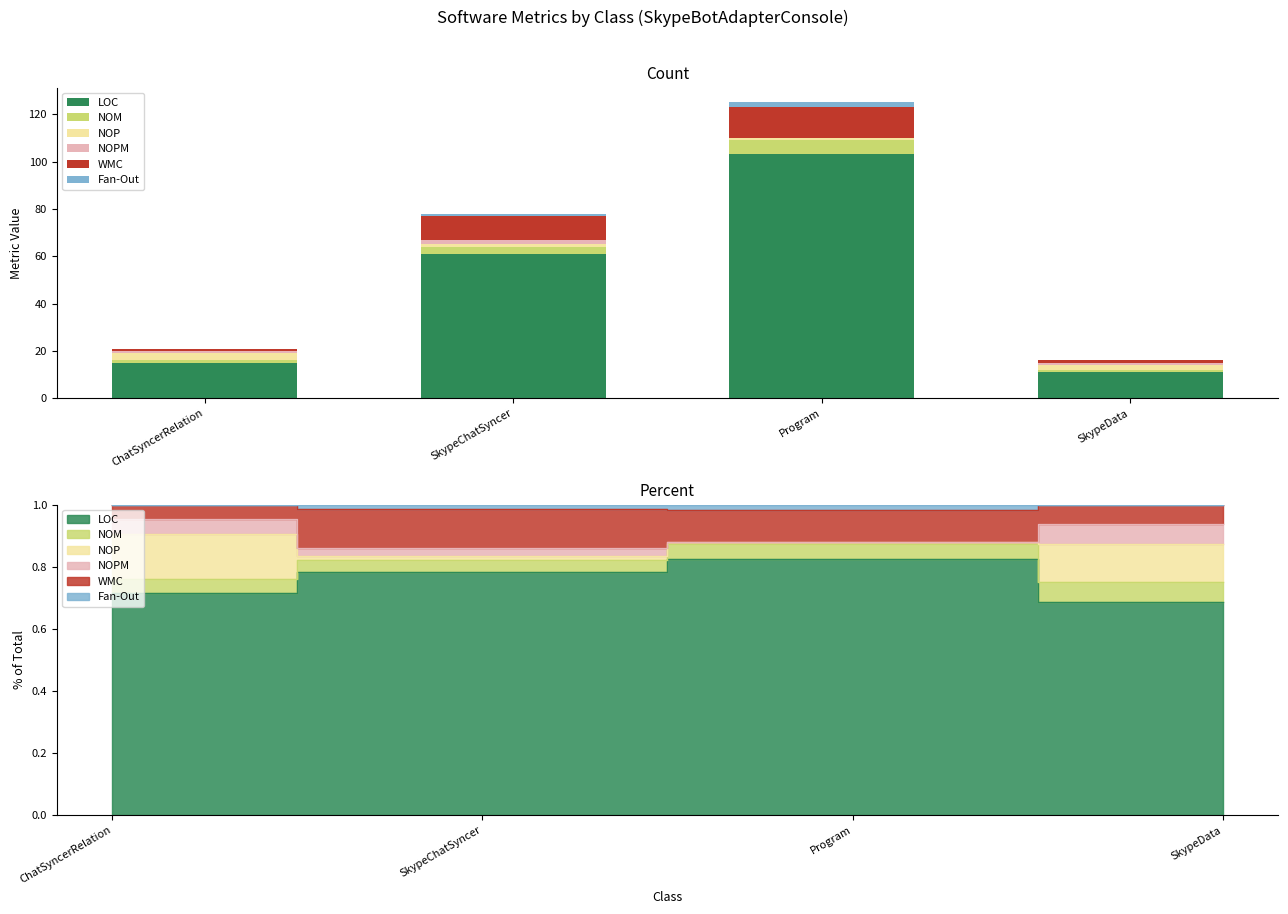

At which category is the sum across all series the highest?

Program